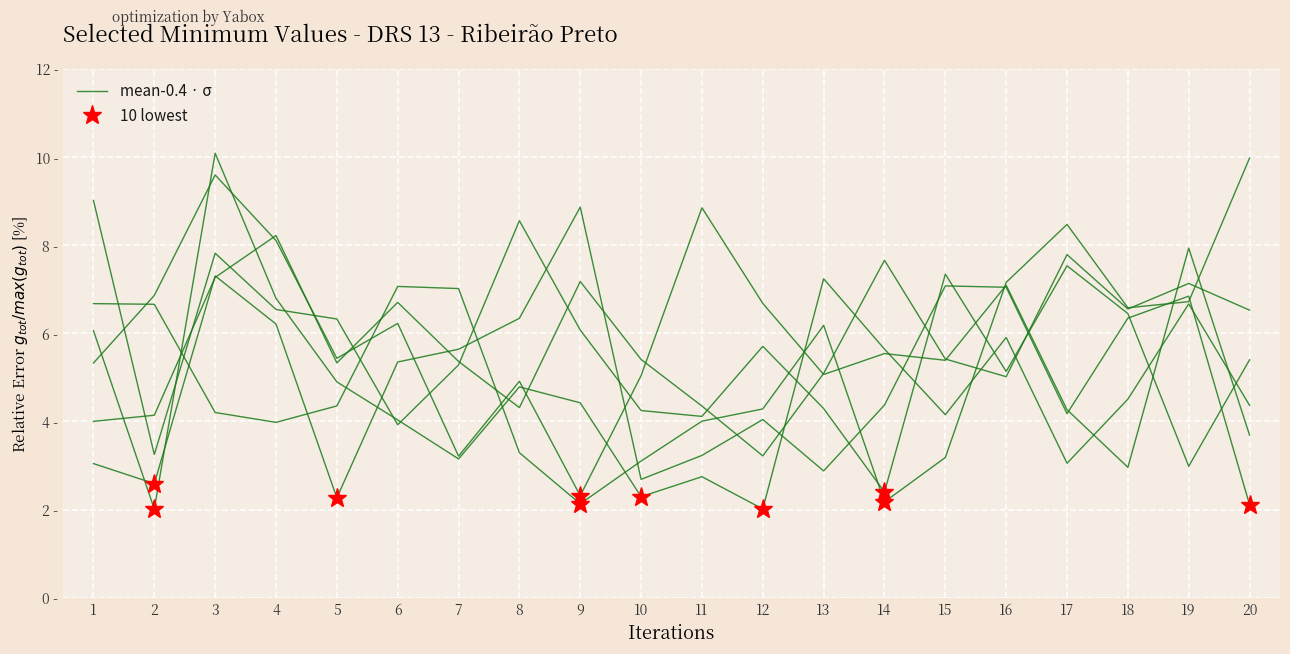

Rank the categories by value from highest to lowest.

9, 3, 15, 16, 19, 18, 8, 4, 7, 6, 14, 17, 12, 11, 1, 13, 10, 2, 5, 20